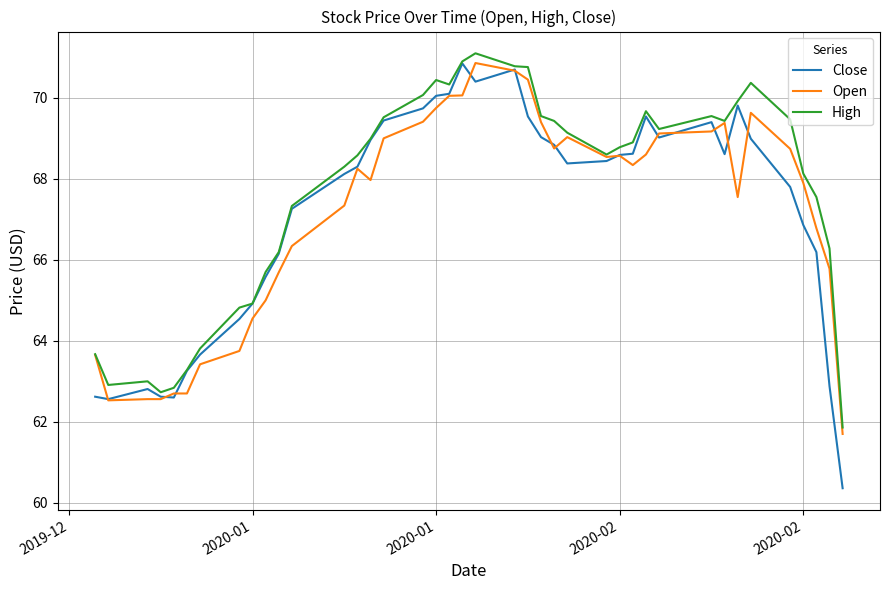

What is the lowest value of the Close series?

60.4